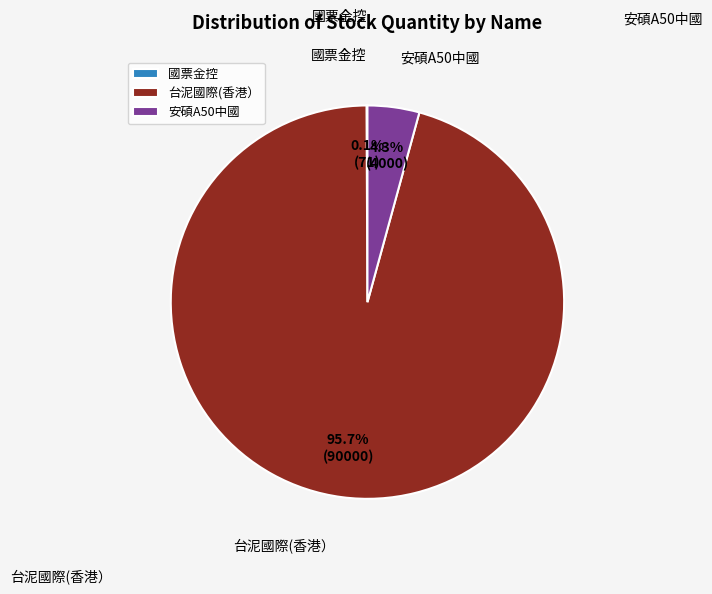

What percentage do 台泥國際(香港） and 安碩A50中國 together represent?

99.9%